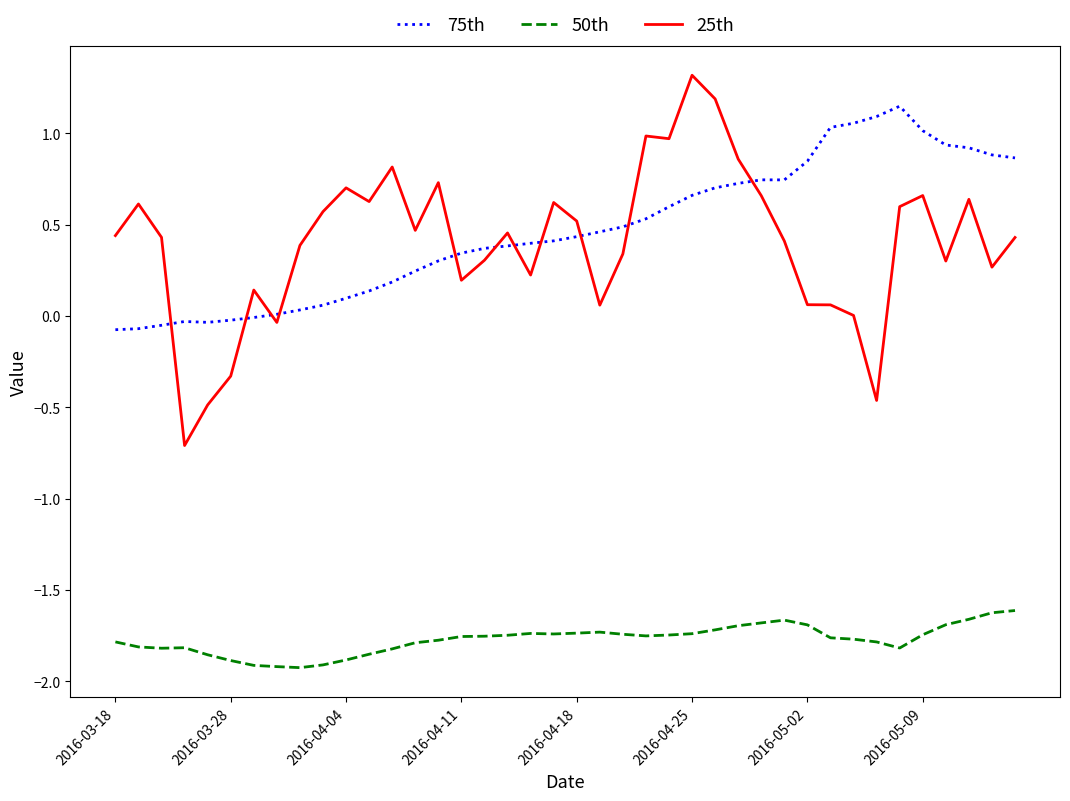

How many times do 25th and 75th cross each other?

11